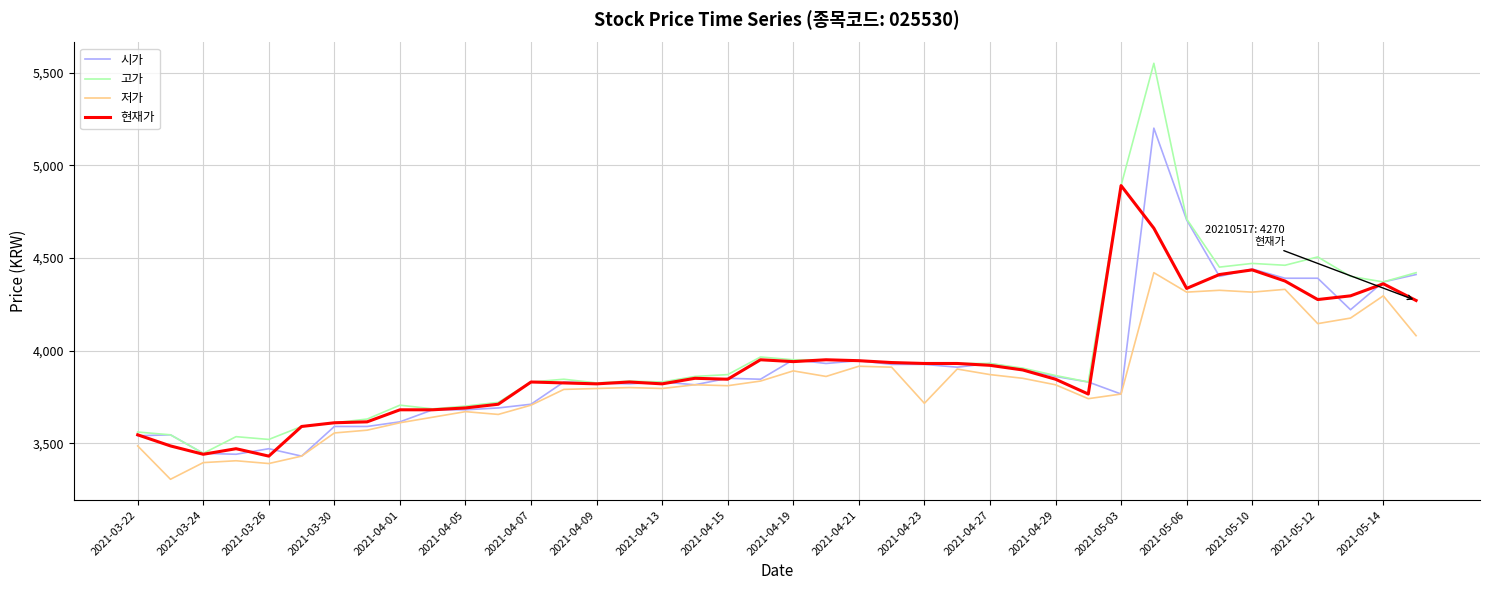

What is the greatest value displayed?

5550